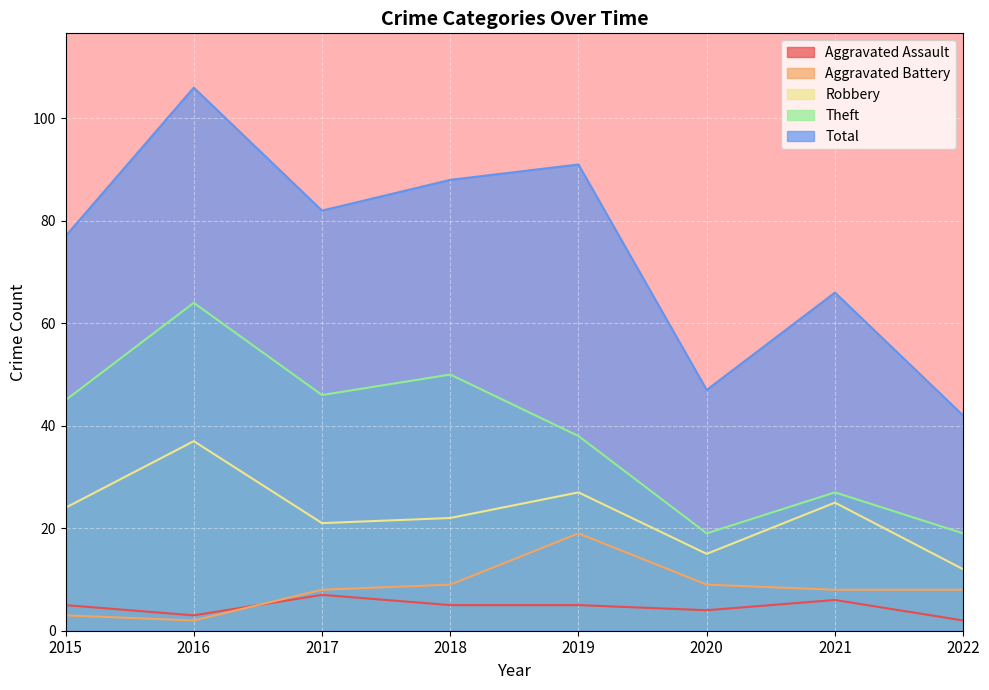

True or false: Aggravated Assault and Theft cross at least once.

False